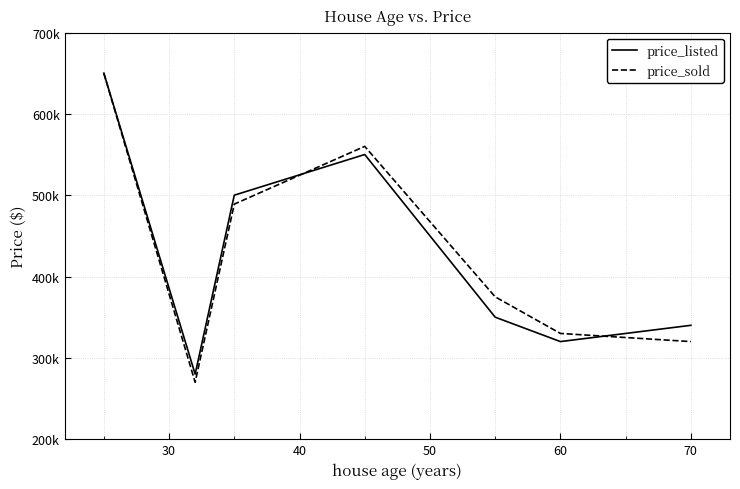

List the series in order of their peak value, lowest first.

price_listed, price_sold